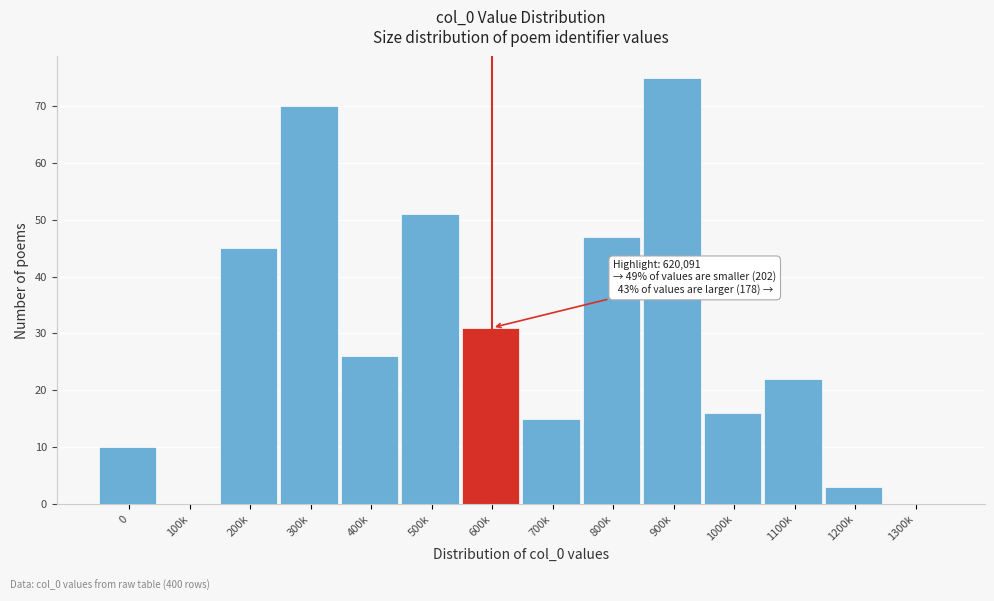

Reading left to right, transcribe all the data shown in this chart.

0=10	100k=0	200k=45	300k=70	400k=26	500k=51	600k=31	700k=15	800k=47	900k=75	1000k=16	1100k=22	1200k=3	1300k=0